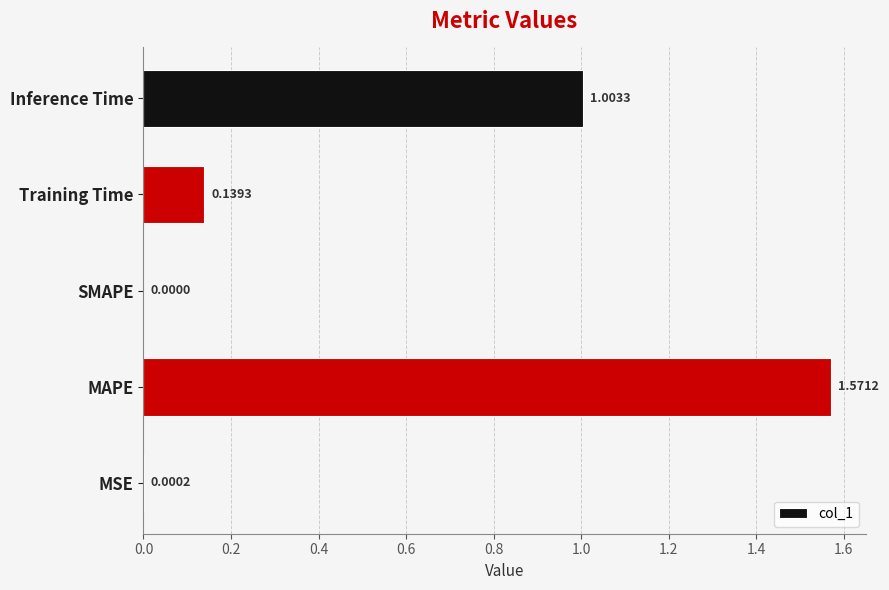

What is the sum of all values?

2.7